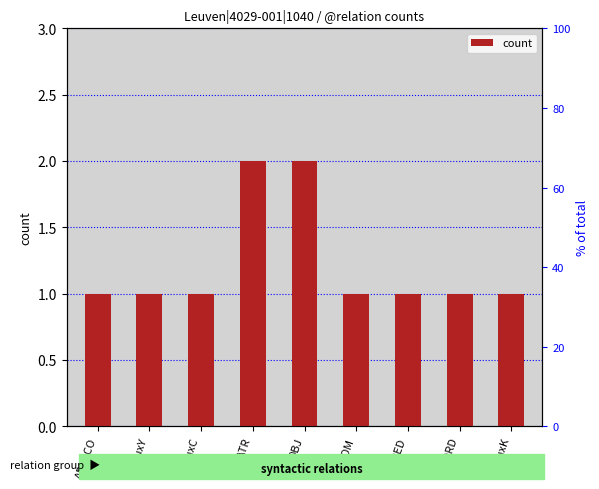

Are the bars horizontal?

No